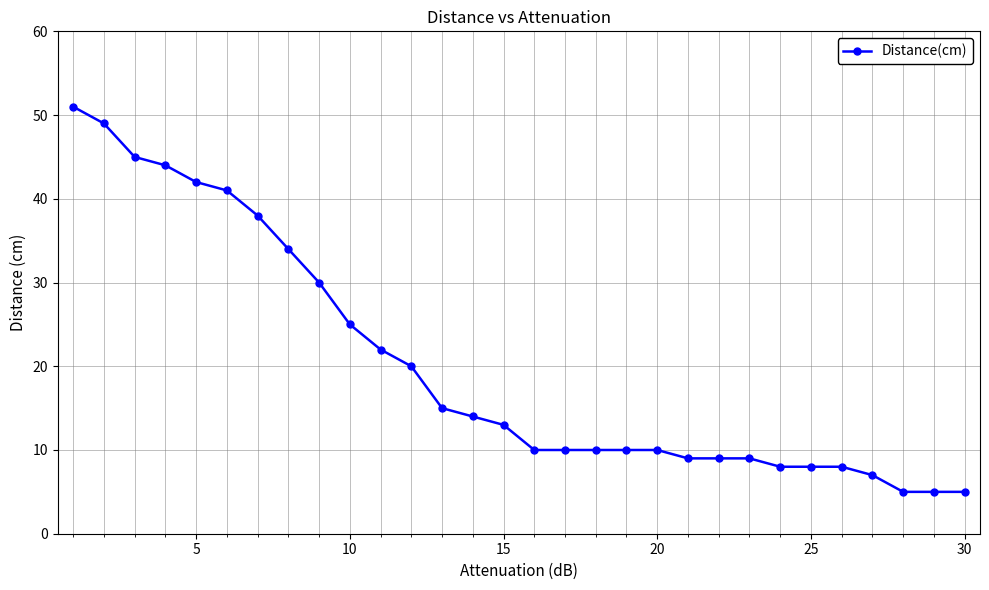

What is the maximum value shown in the chart?

51